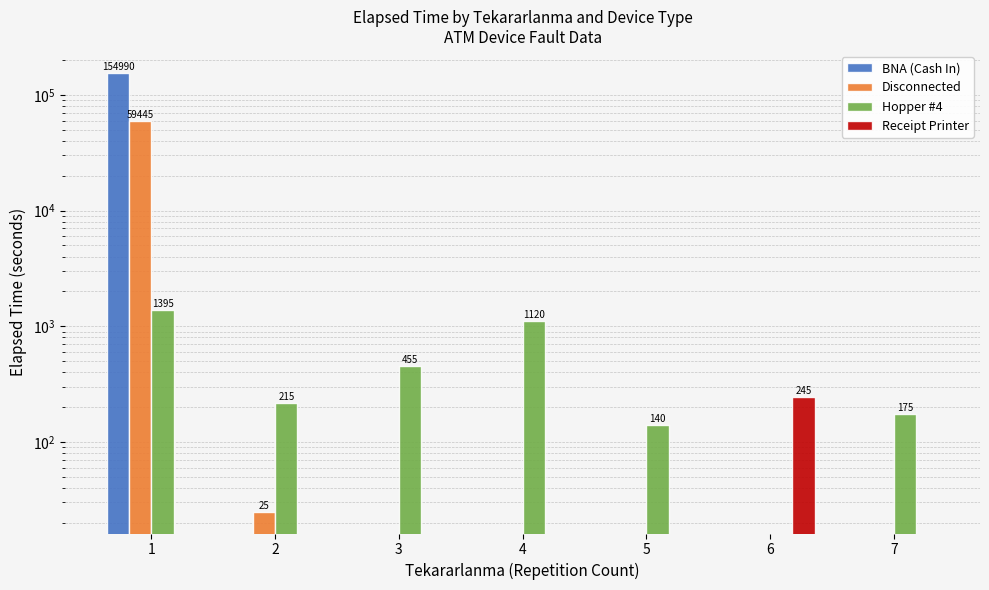

List the series in order of their peak value, lowest first.

Receipt Printer, Hopper #4, Disconnected, BNA (Cash In)